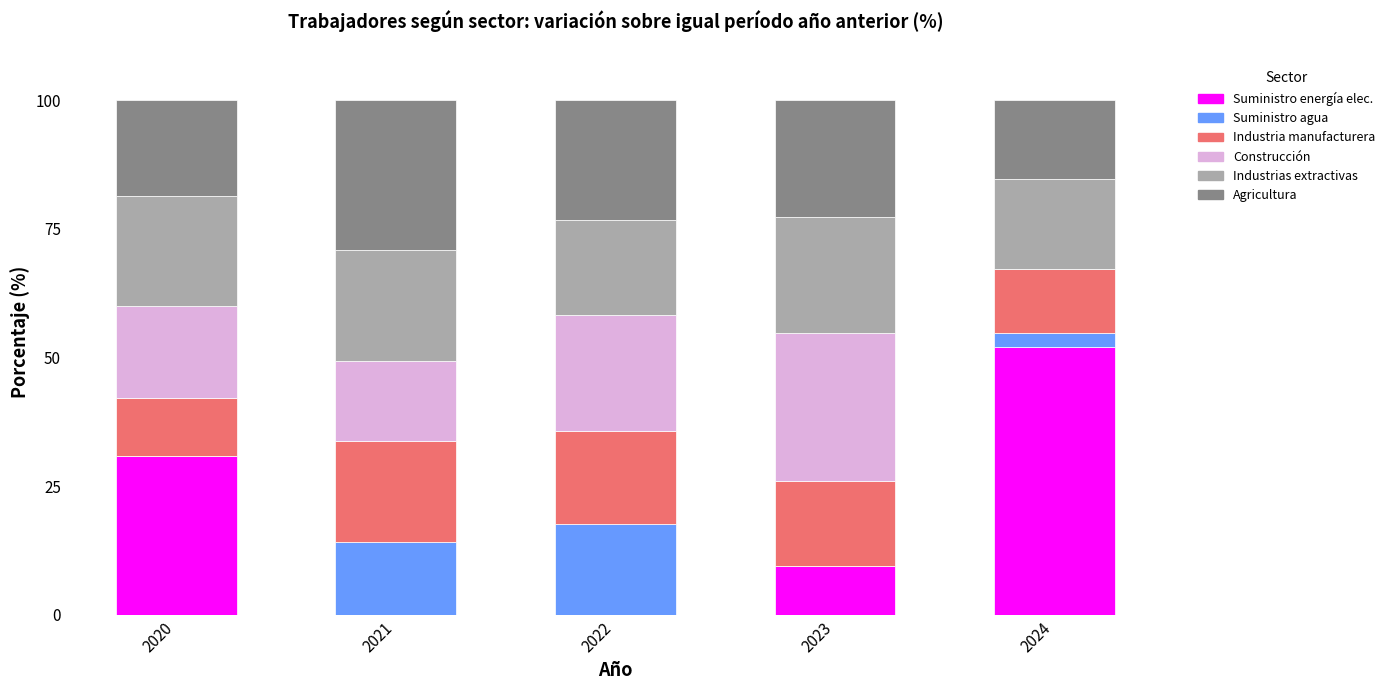

What is the total value across all series at 2024?

100.0